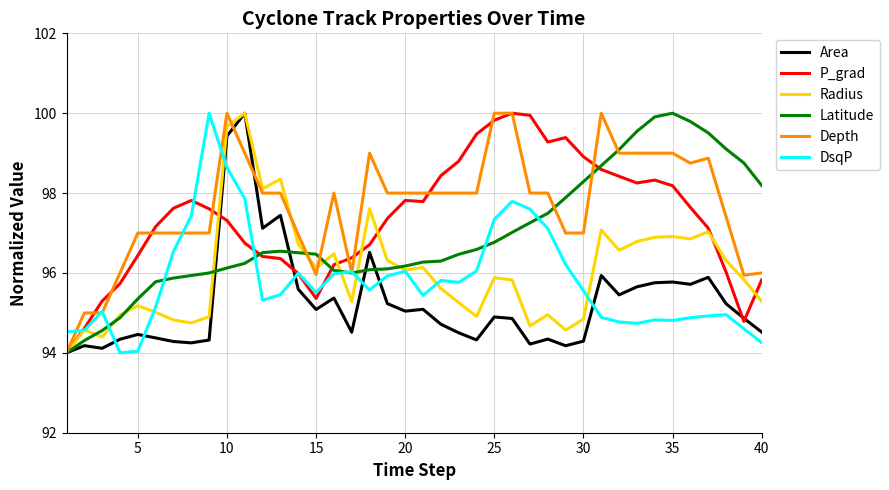

What is the lowest value of the Depth series?

94.0